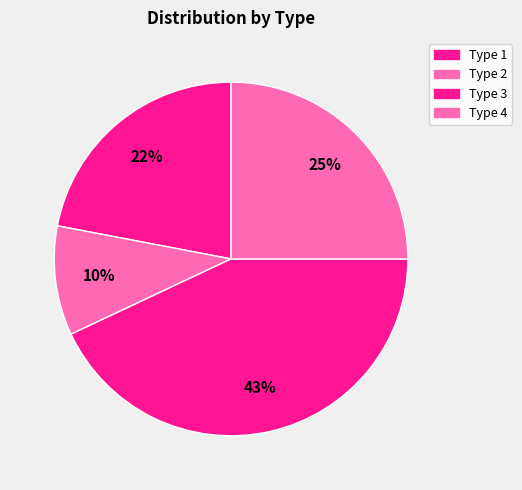

How many segments does this pie chart have?

4